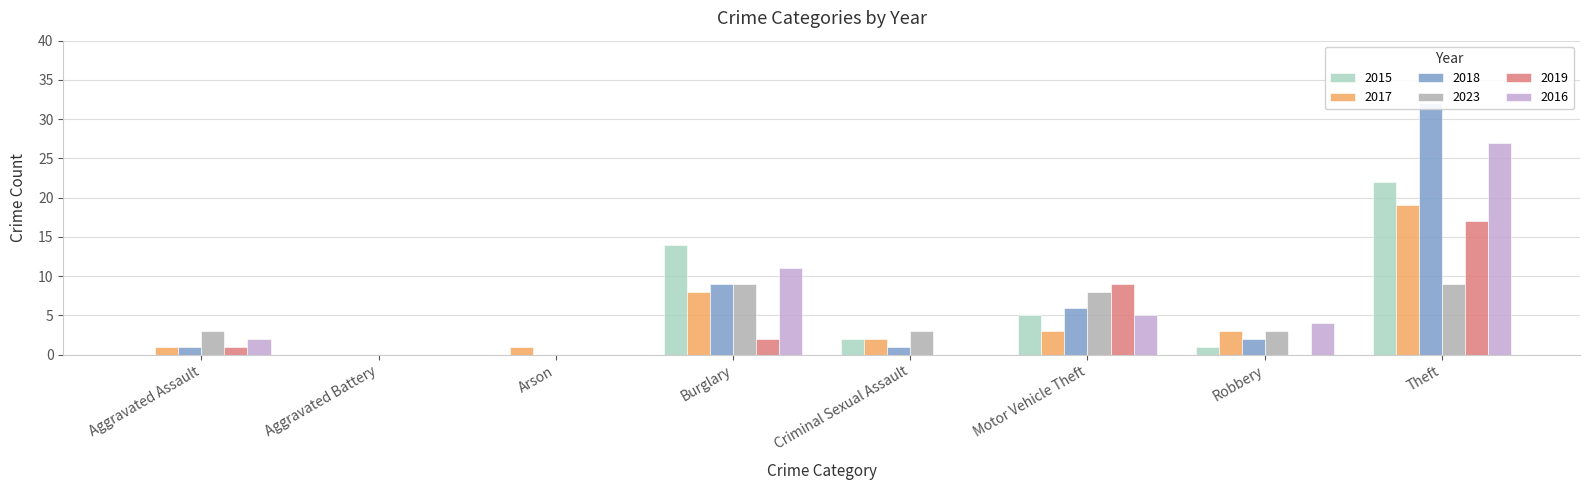

What is the greatest value displayed?

32